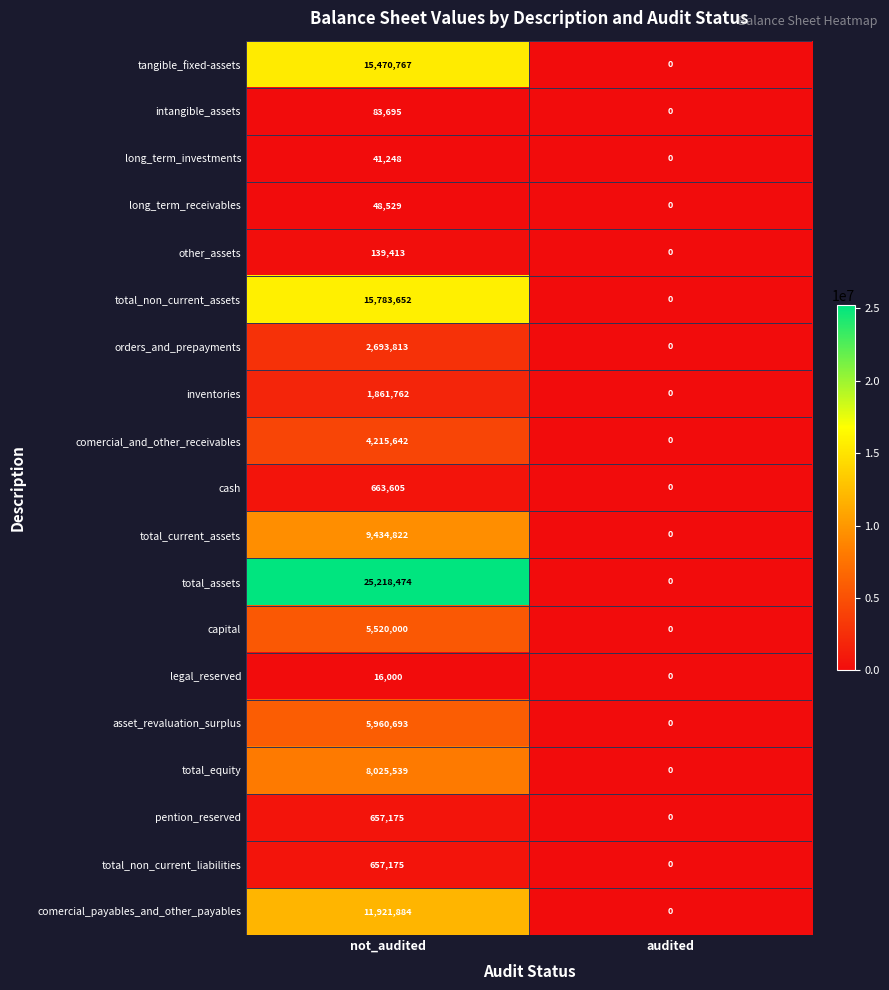

How many data points in capital are less than 5520000?

1